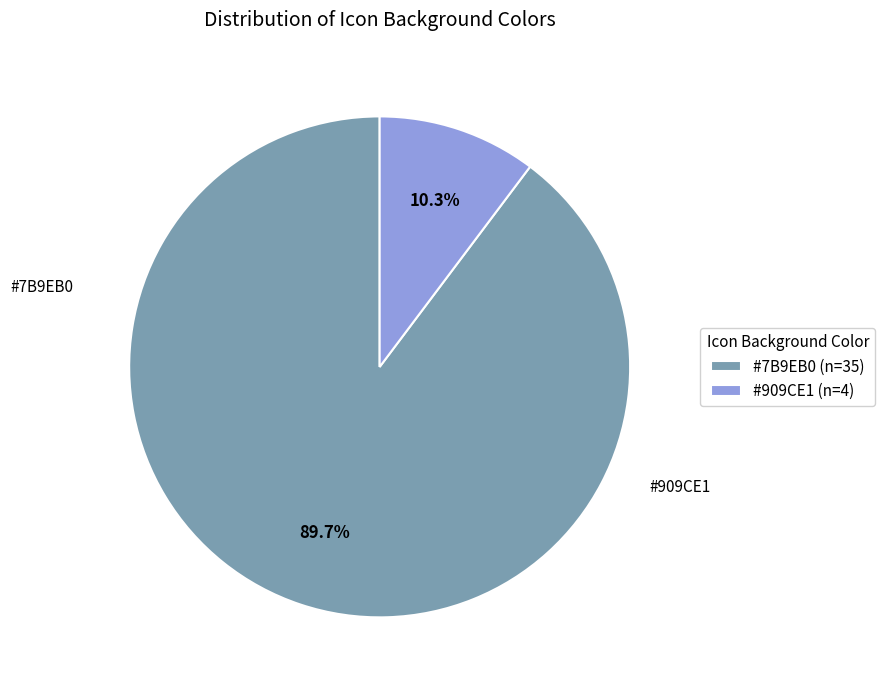

Does any single category account for the majority?

Yes